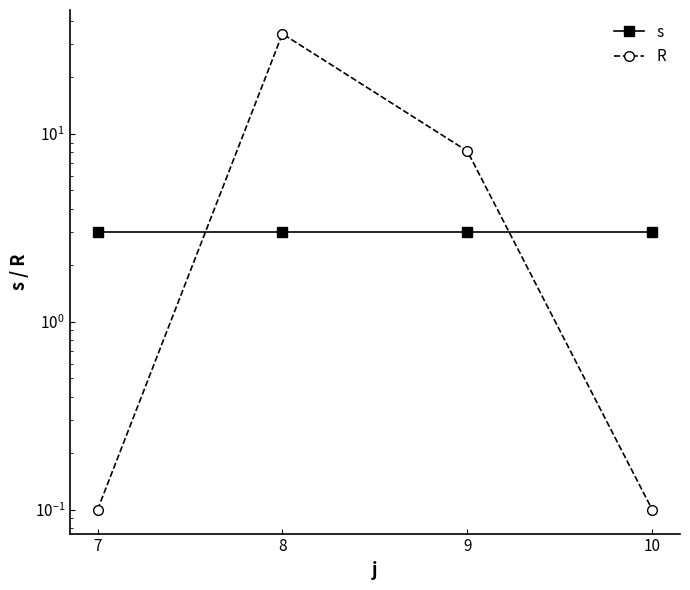

Rank the series at 8 from highest to lowest value.

R, s